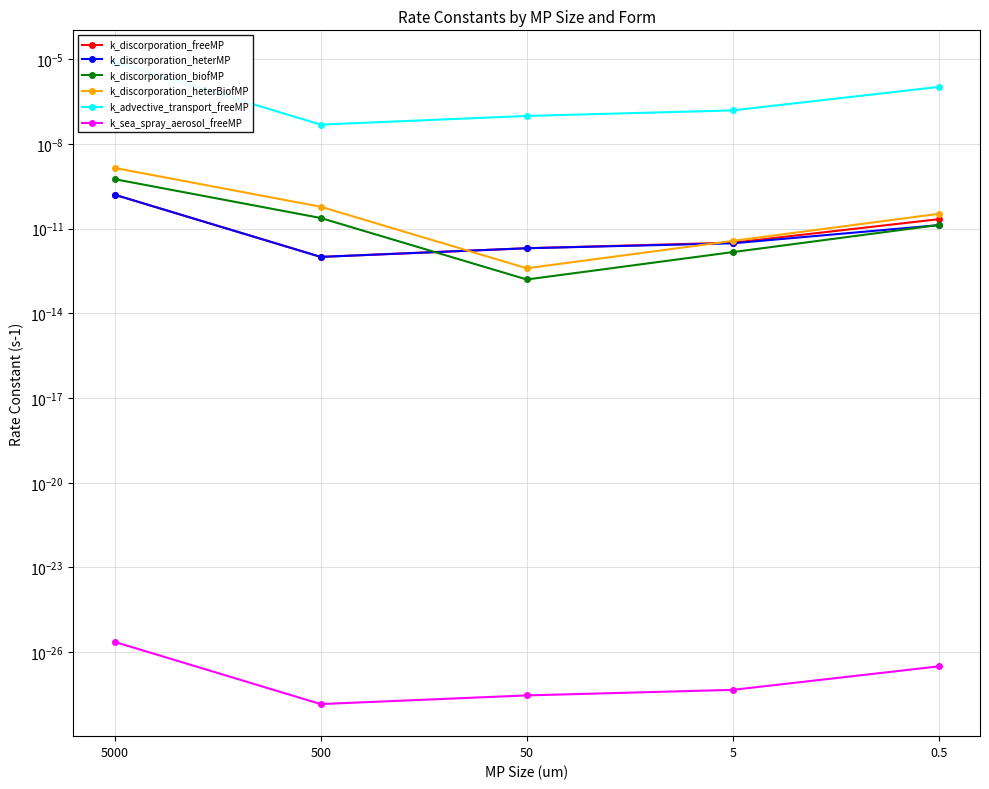

True or false: k_discorporation_freeMP and k_sea_spray_aerosol_freeMP cross at least once.

False